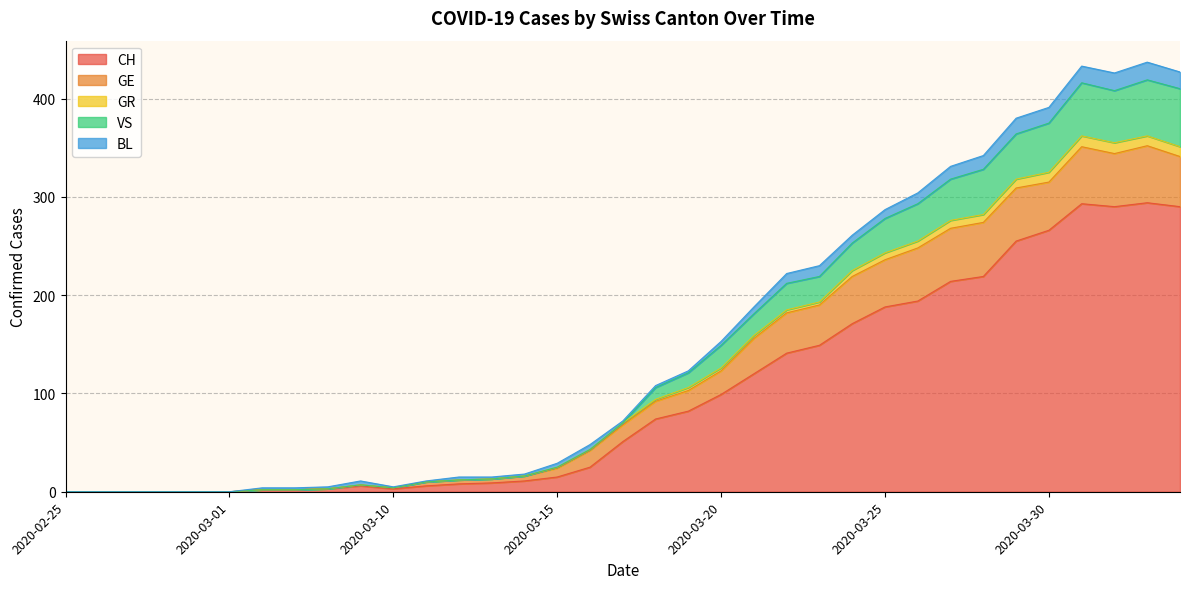

The GR series shows 17 at 2020-03-12. True or false?

False